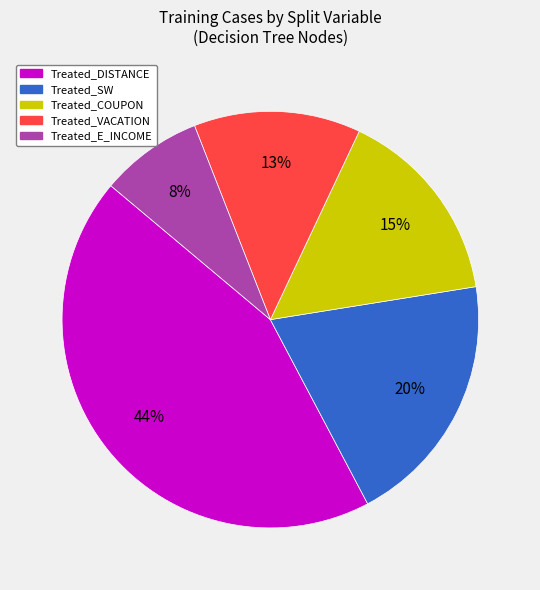

To the nearest percent, what is the difference between the largest and smallest slice percentages?

36%